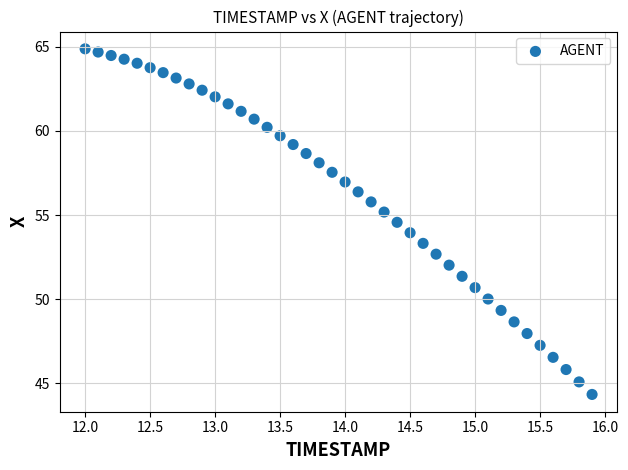

What is the range of X values (max minus min)?

3.9